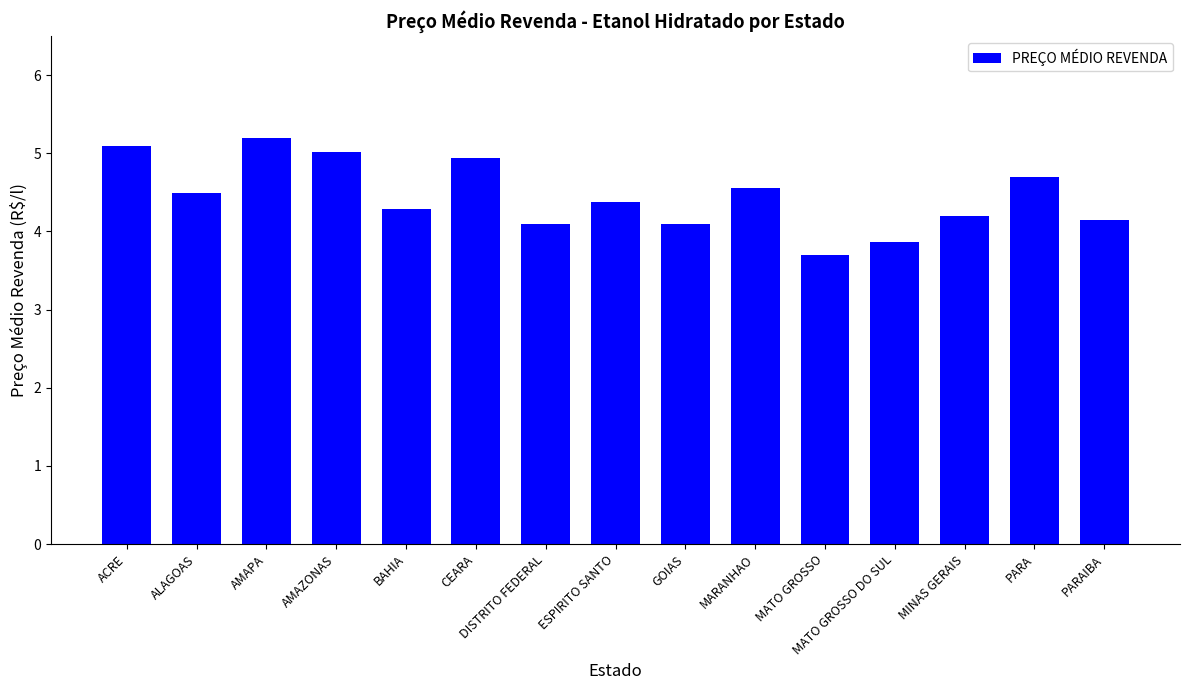

What is the ratio of the value at ACRE to the value at PARA?

1.1